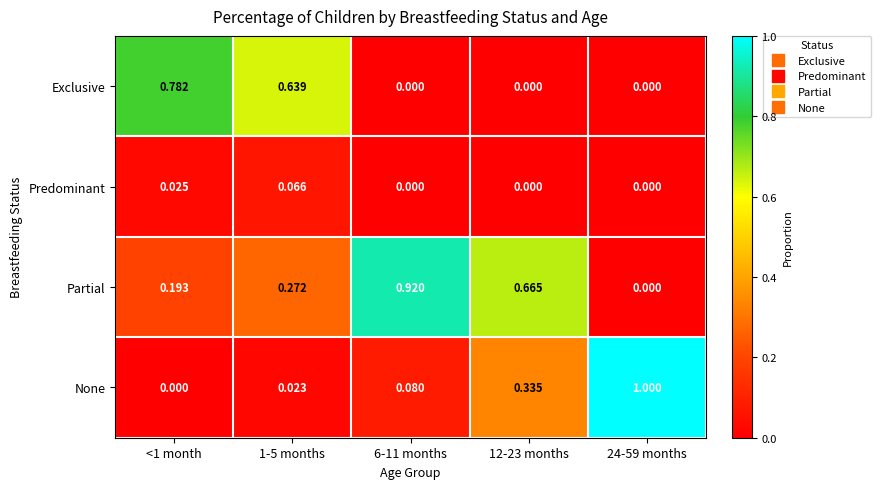

Which series has the widest spread of values?

None